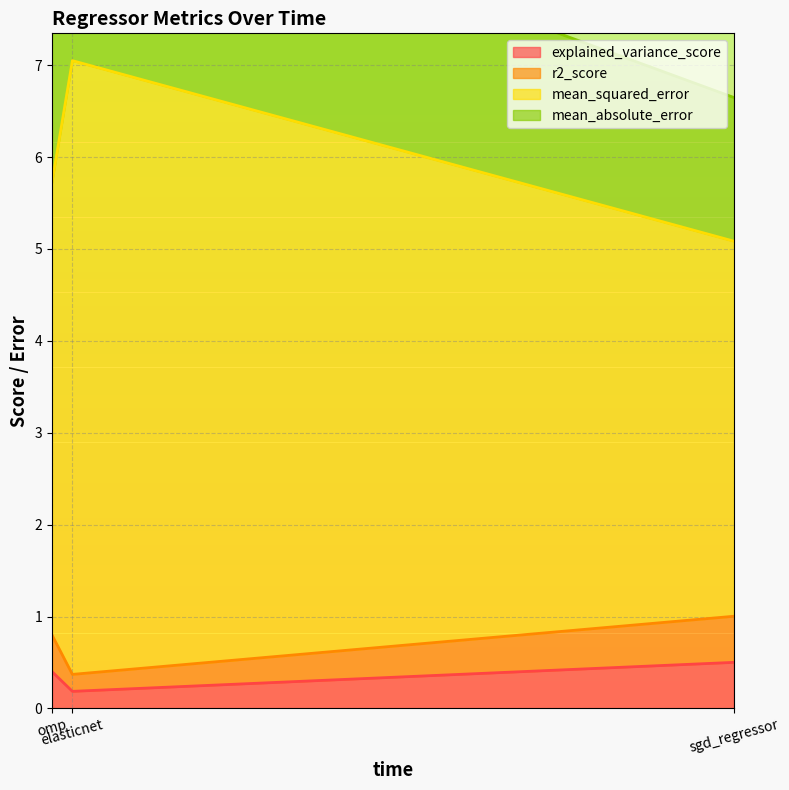

Which series has the largest range (max minus min)?

mean_squared_error